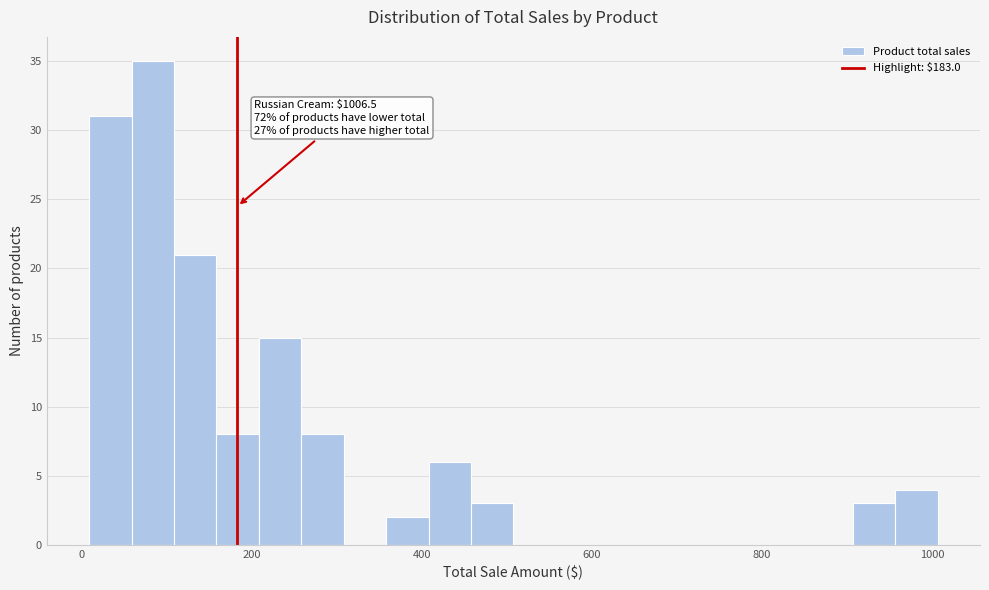

Around what value on the x-axis is the tallest bar? Give the approximate position of its centre, as read against the axis.

80